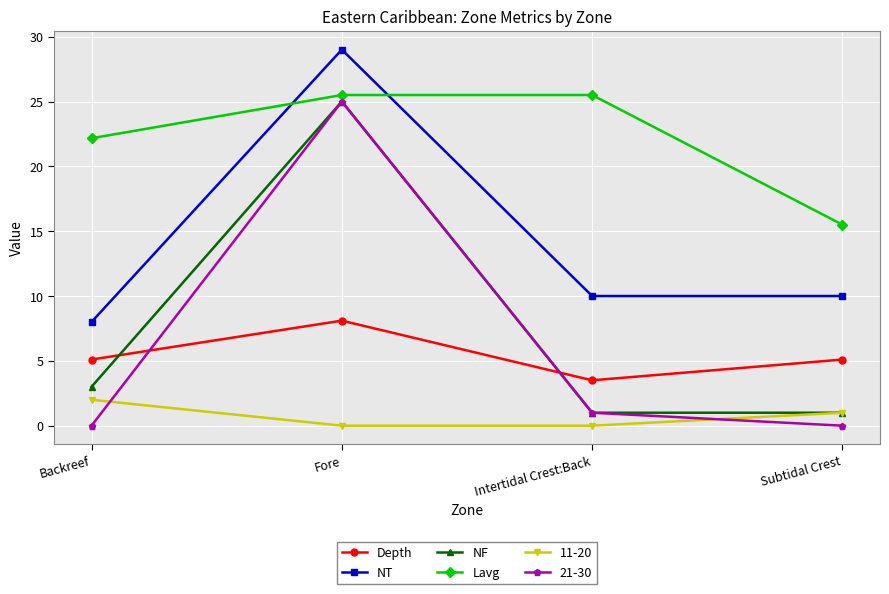

After their last crossing, which series has the higher values: Lavg or NT?

Lavg